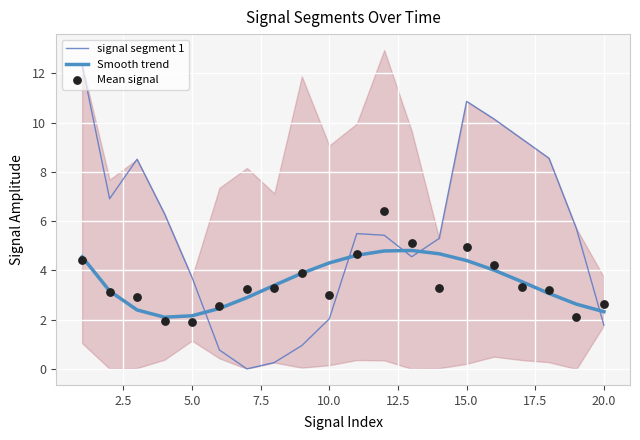

What is the total value across all series at 2.5?

13.2